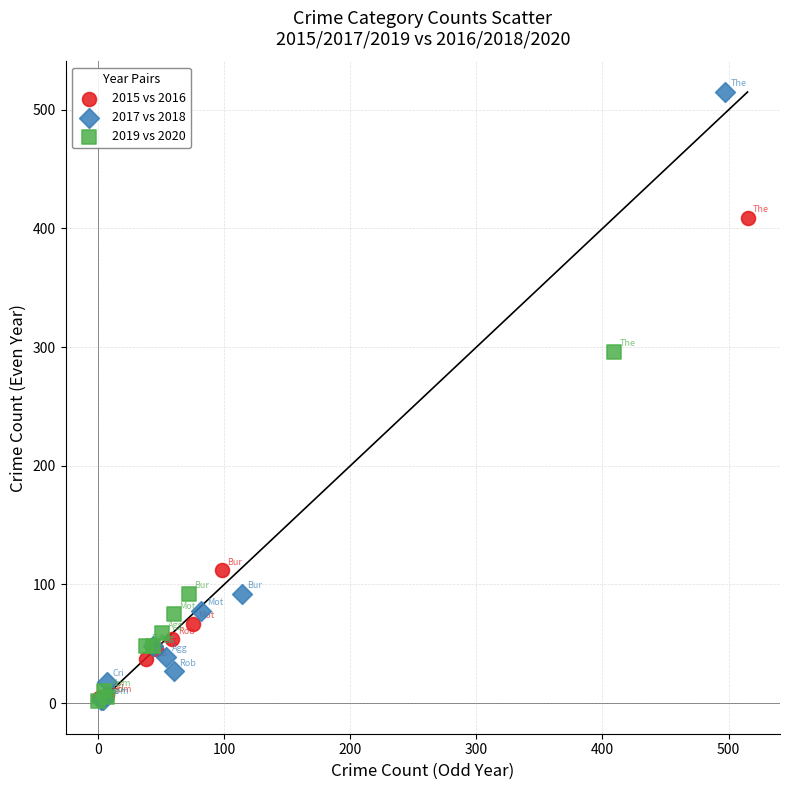

Which series reaches the maximum Y coordinate?

2017 vs 2018